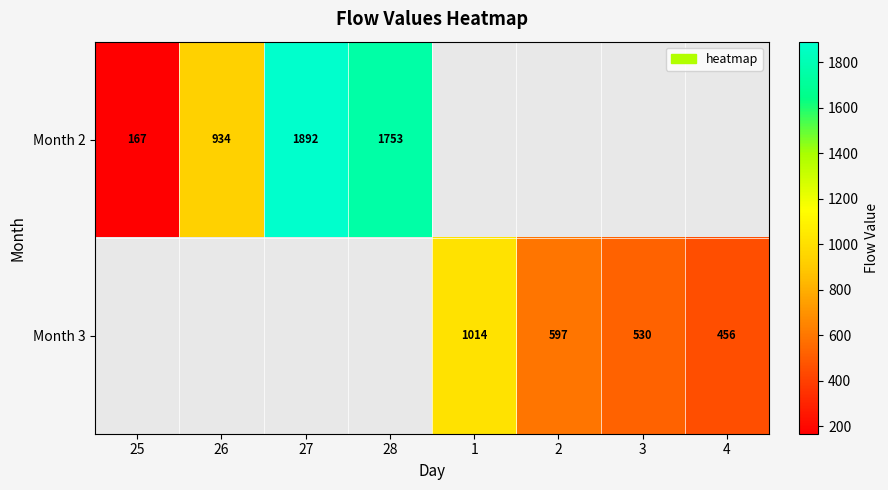

How many series are shown in this chart?

2